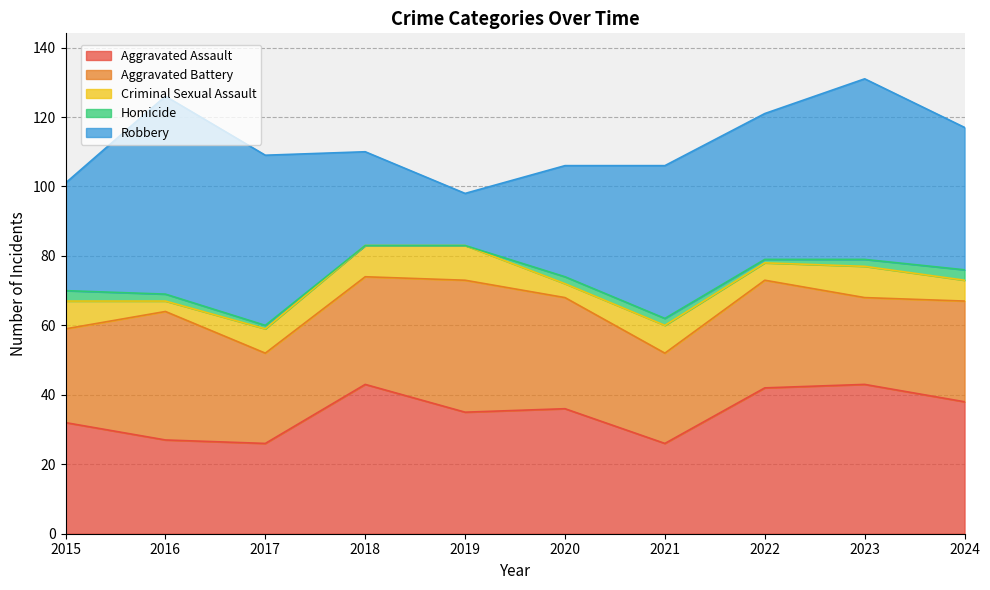

Which has a higher value, 2016 or 2023?

2023